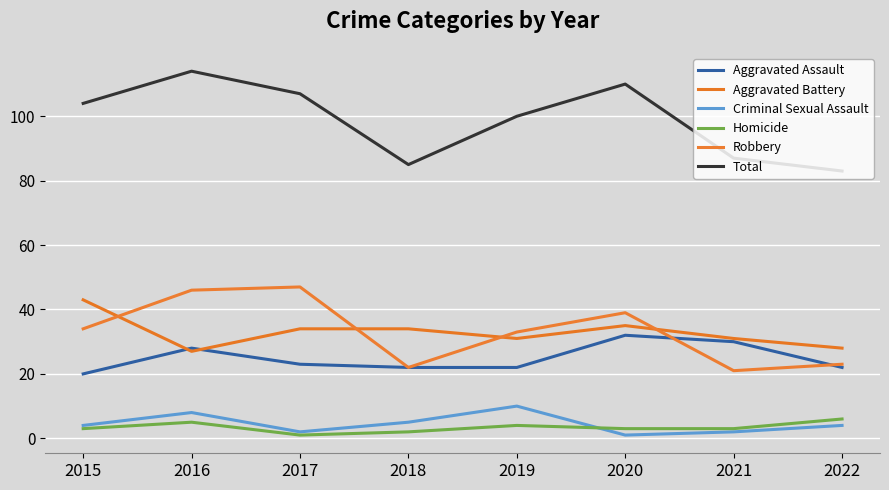

How many interior local peaks does the Aggravated Battery series have?

1